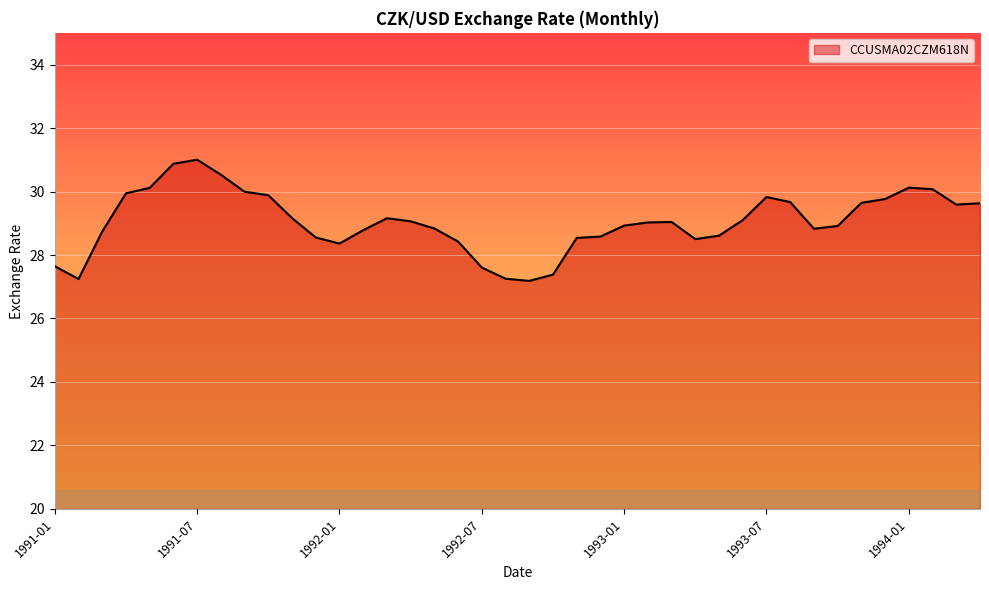

What is the smallest value displayed?

27.2